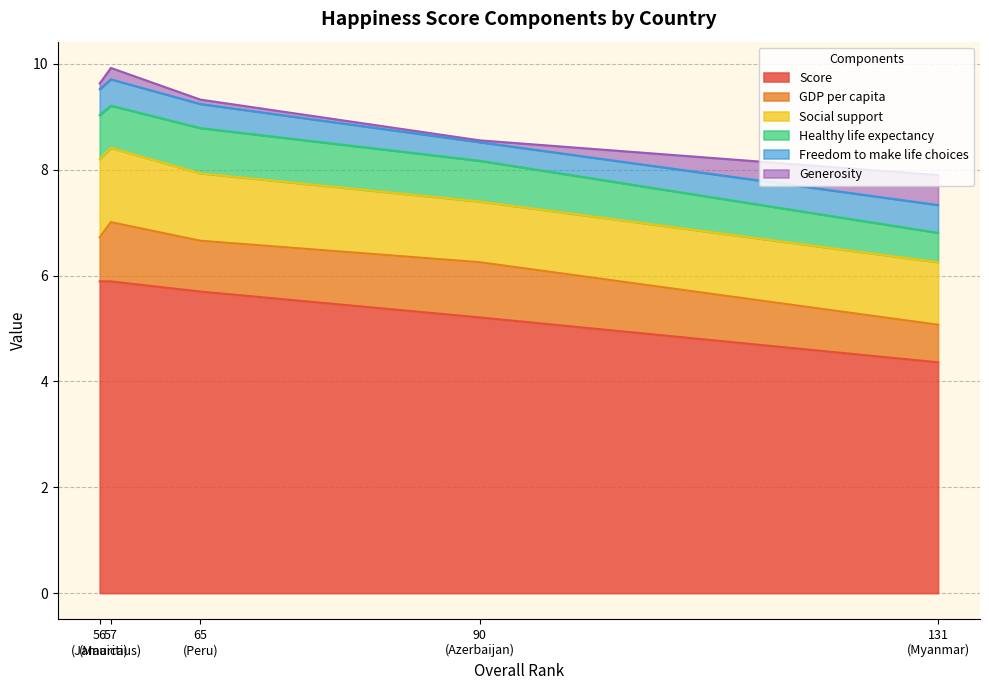

True or false: Score has a value of 5.2 at Azerbaijan.

True